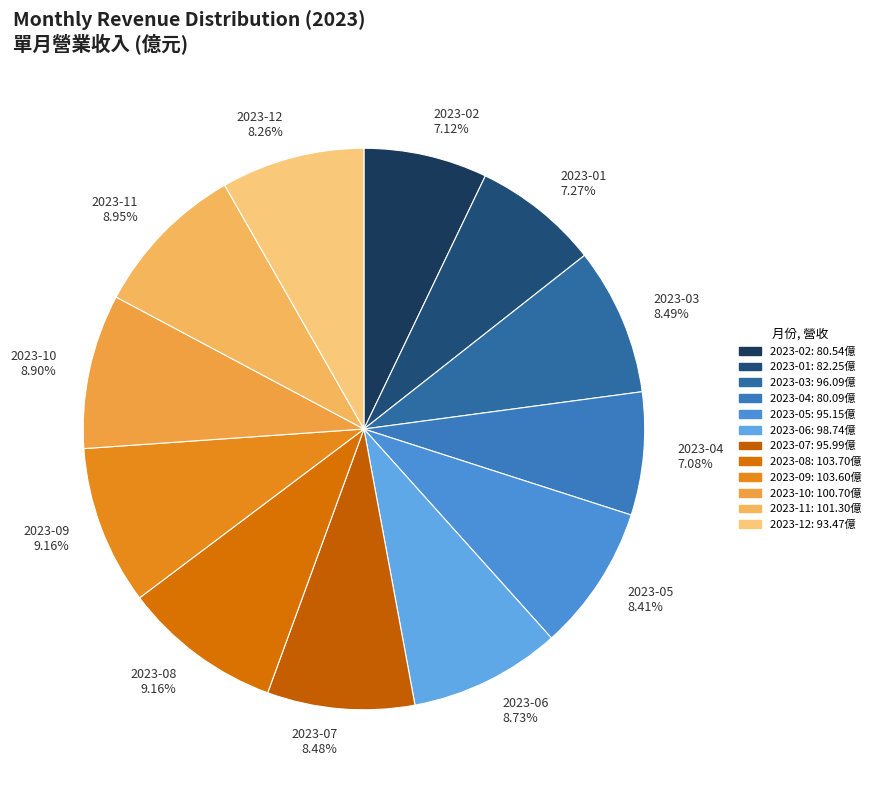

Does any single category account for the majority?

No